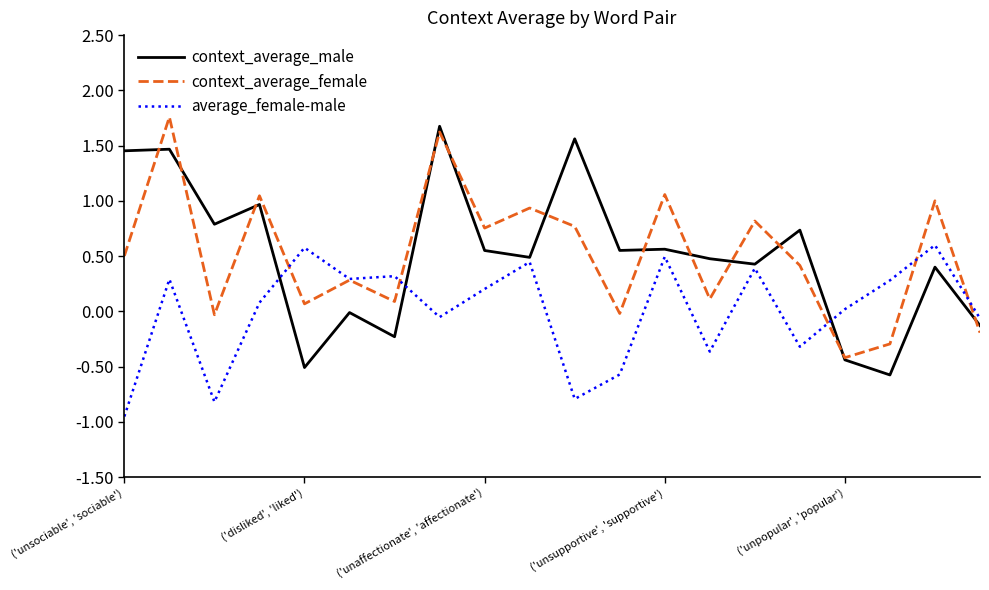

At ('unaffectionate', 'affectionate'), list the series in order from smallest to largest.

average_female-male, context_average_male, context_average_female